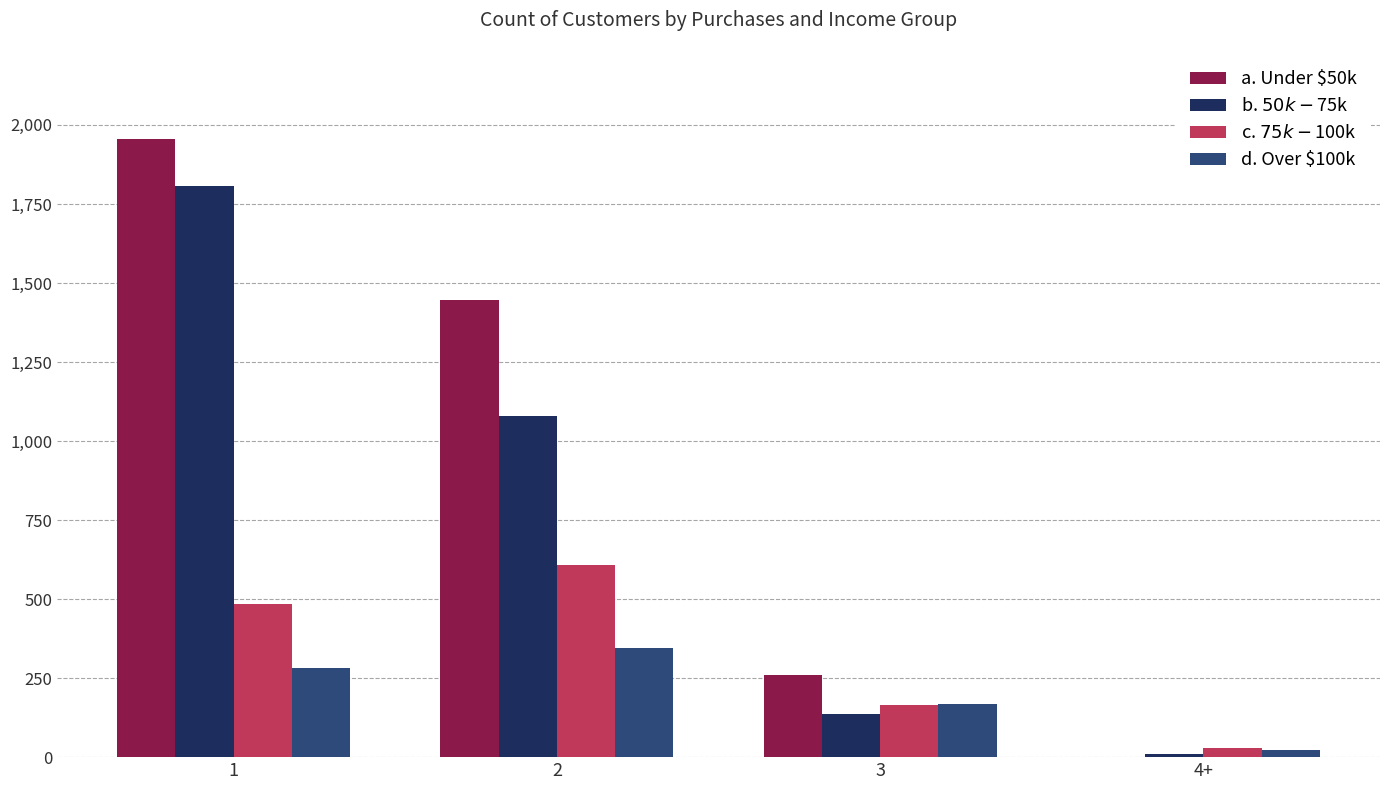

Are the bars grouped side by side (vs. stacked)?

Yes